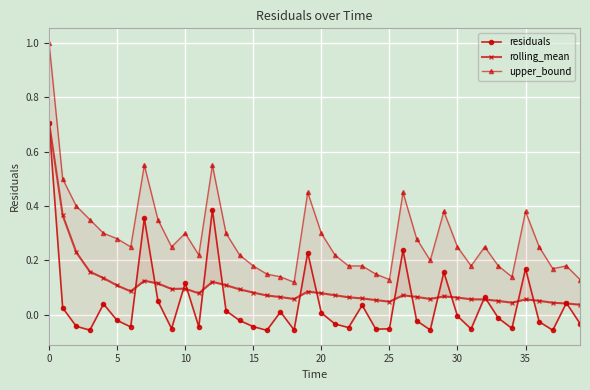

Which series has the largest total across all categories?

upper_bound